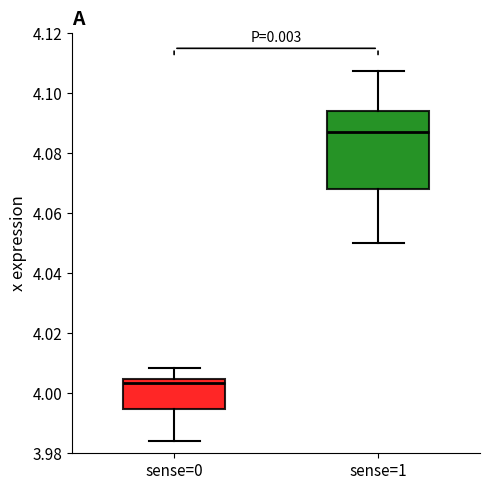

Where is the lower edge of the box for sense=0 on the y-axis? The values are not printed on the chart, so give them approximately, as read against the axis.

3.994